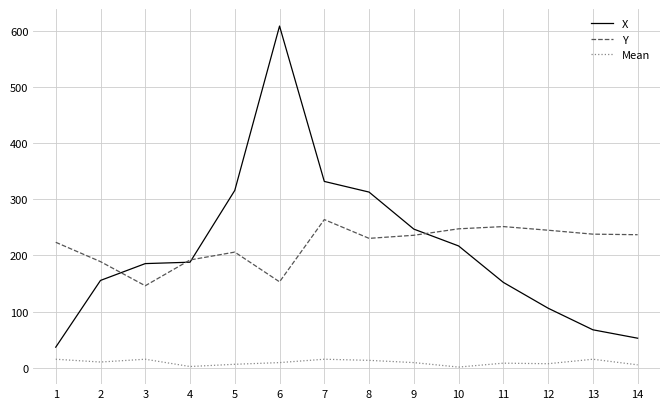

True or false: Y and Mean cross at least once.

False